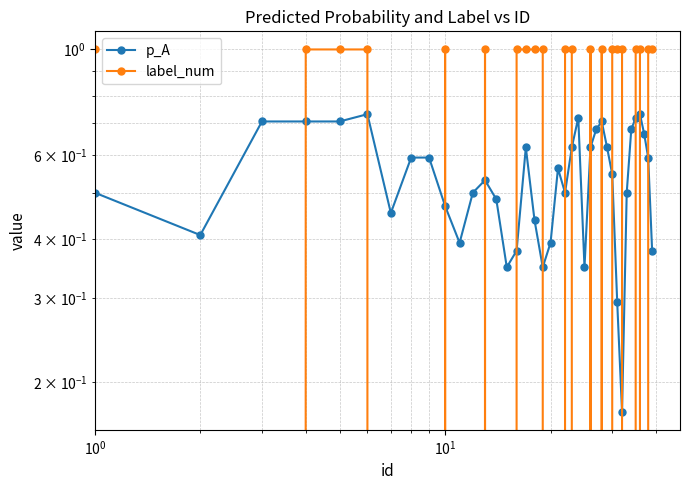

What is the difference between the highest and lowest values at 31?

0.7